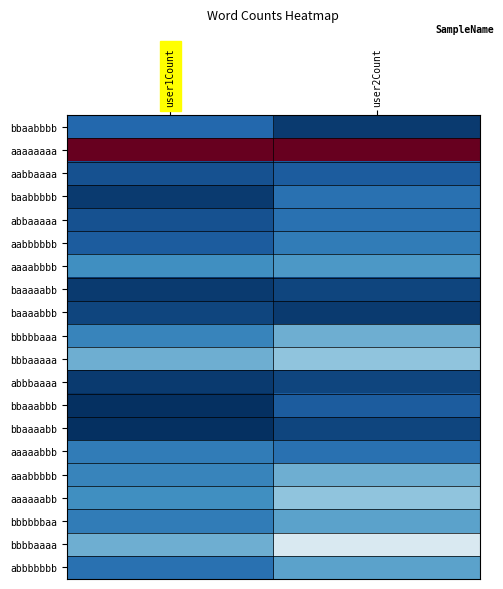

Which has a higher value, user1Count or user2Count?

user1Count